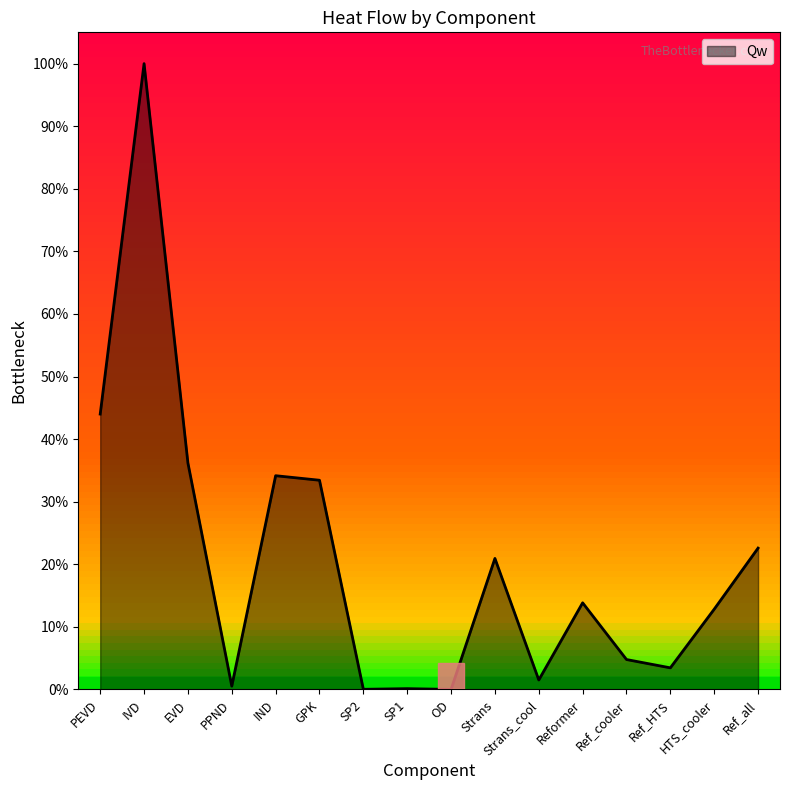

List the labels in order of value, smallest first.

OD, SP2, SP1, PPND, Strans_cool, Ref_HTS, Ref_cooler, HTS_cooler, Reformer, Strans, Ref_all, GPK, IND, EVD, PEVD, IVD